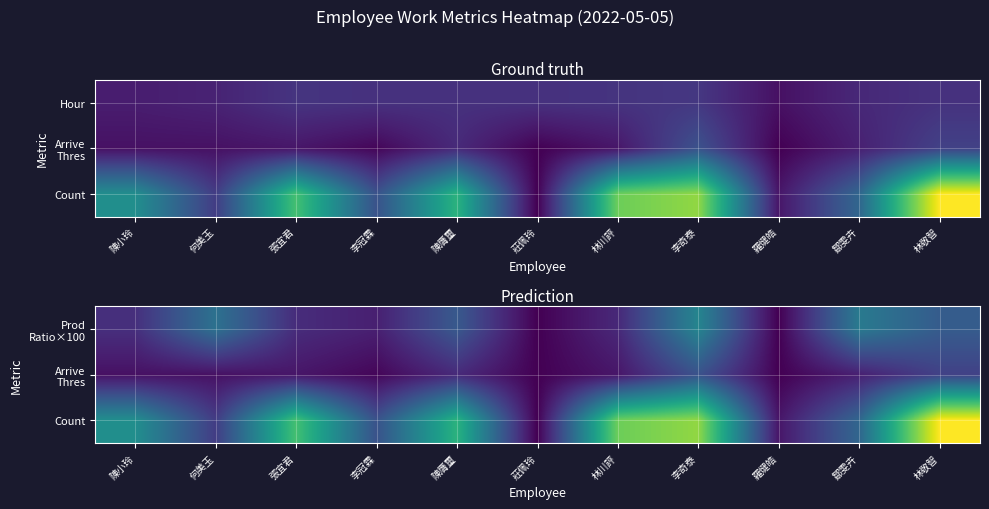

Which has a higher value, 羅煡皓 or 林川評?

林川評